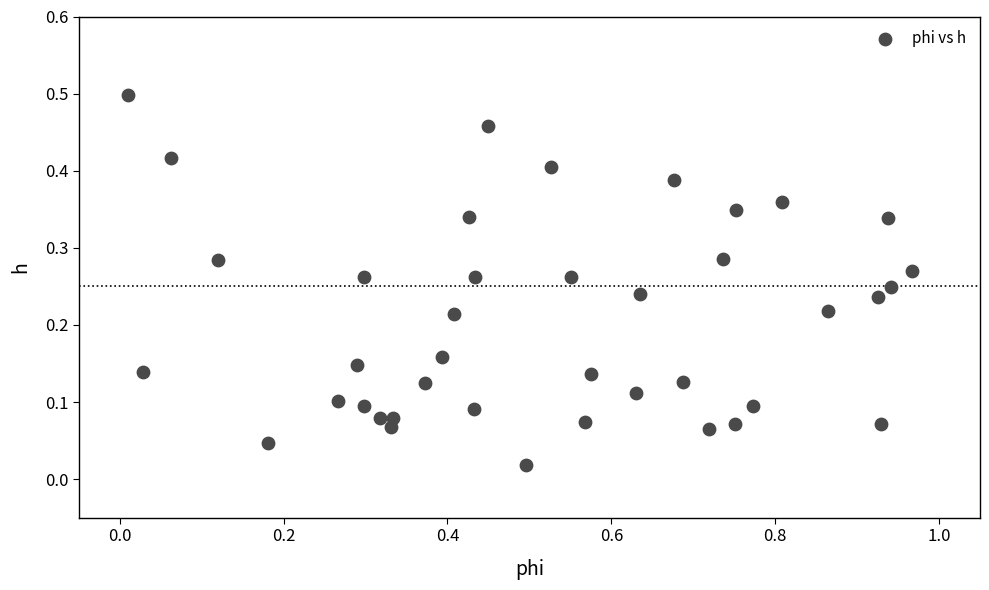

What is the range of X values (max minus min)?

1.0